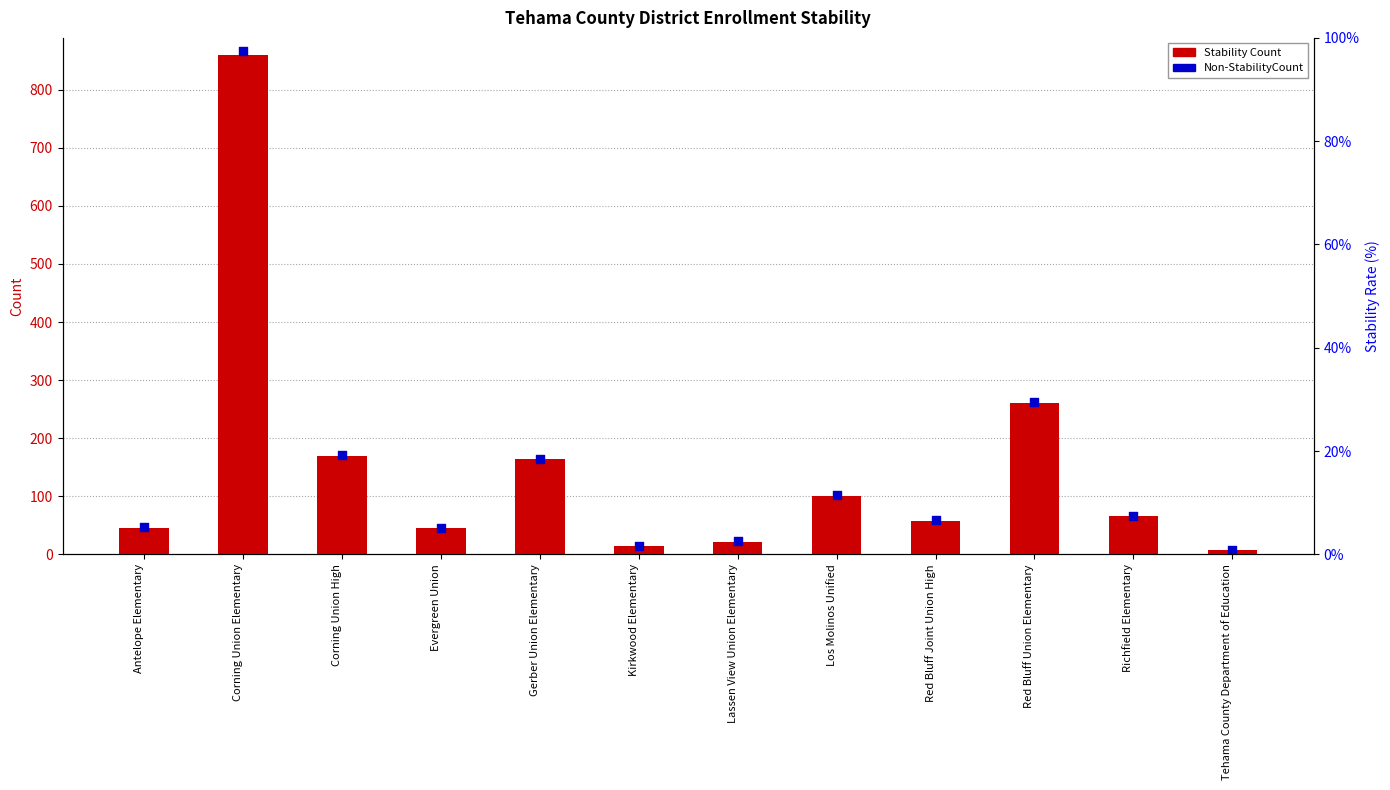

Is the value of Stability Count at Evergreen Union greater than the value of Non-StabilityCount at Lassen View Union Elementary?

Yes